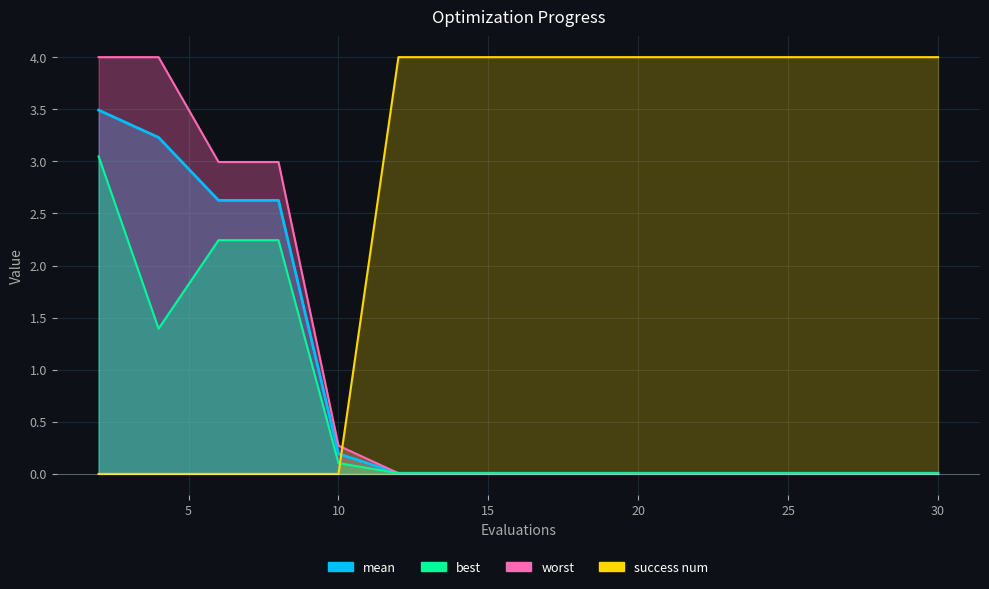

Rank the series at 2 from highest to lowest value.

worst, mean, best, success num